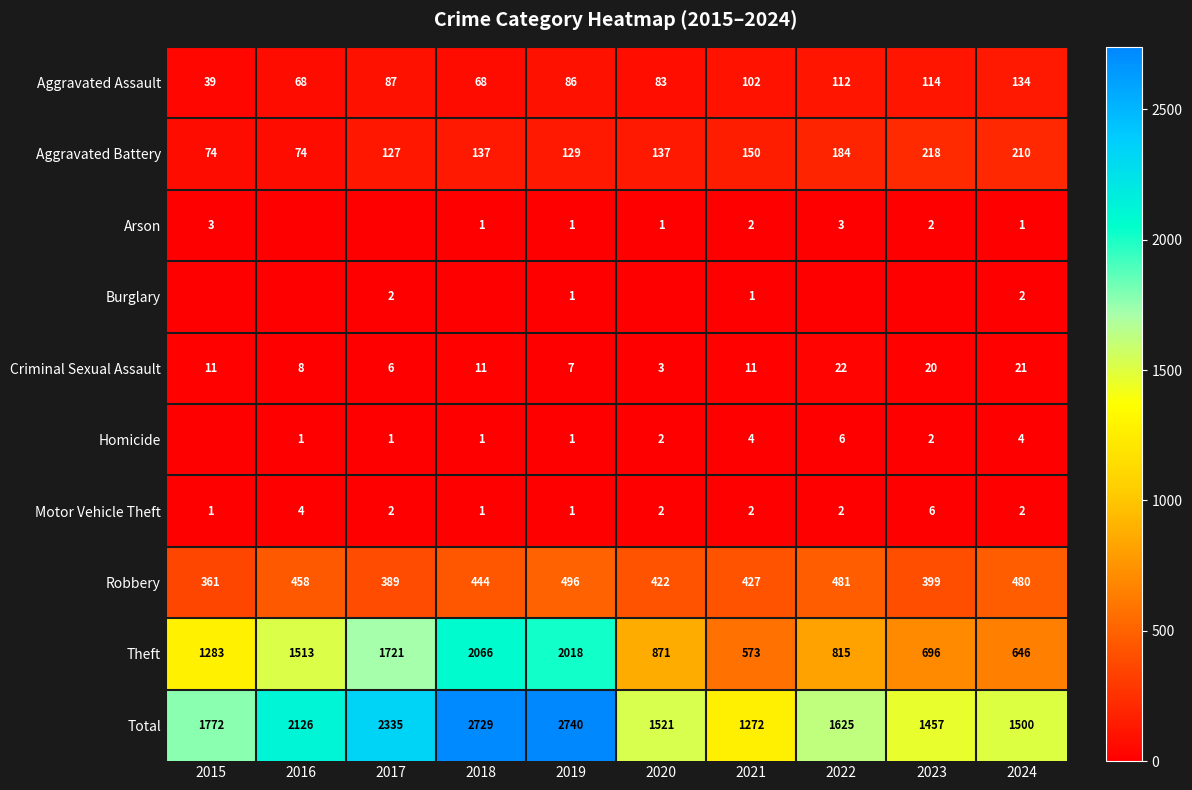

What is the spread (max minus min) of values at 2019?

2739